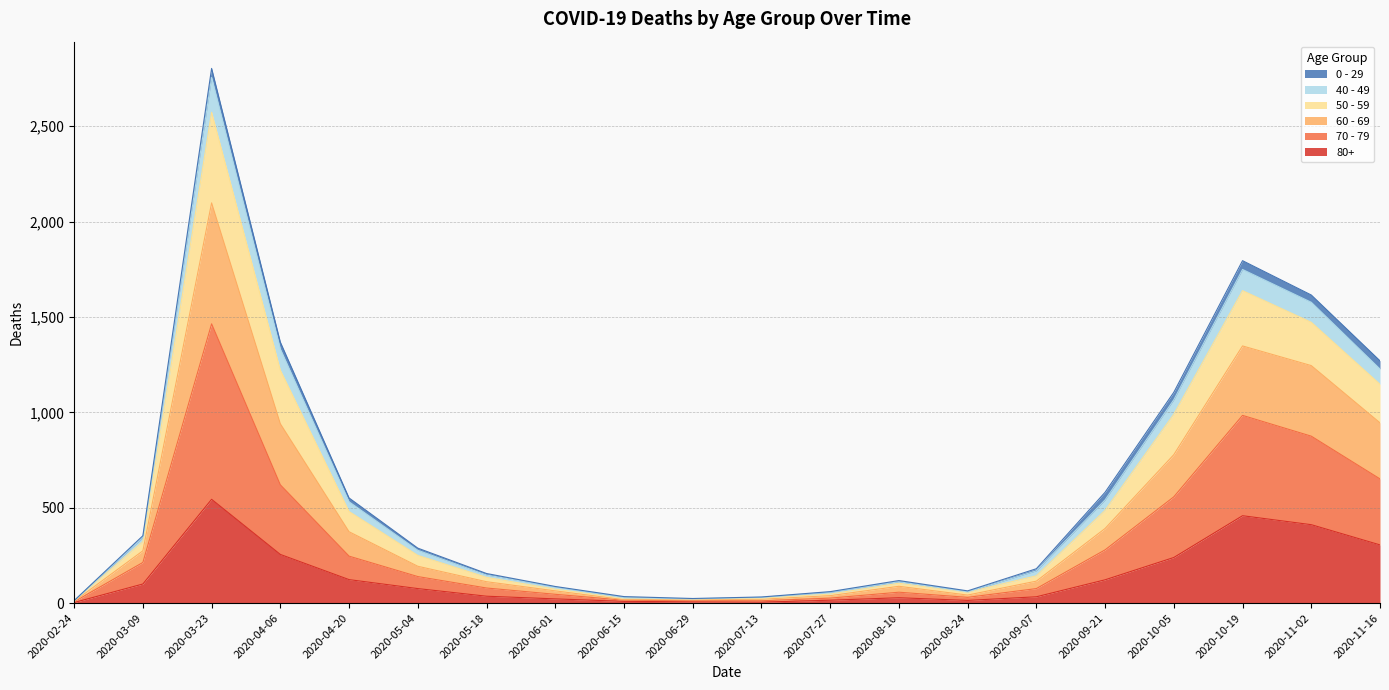

Which category has the highest value in the 80+ series?

2020-03-23